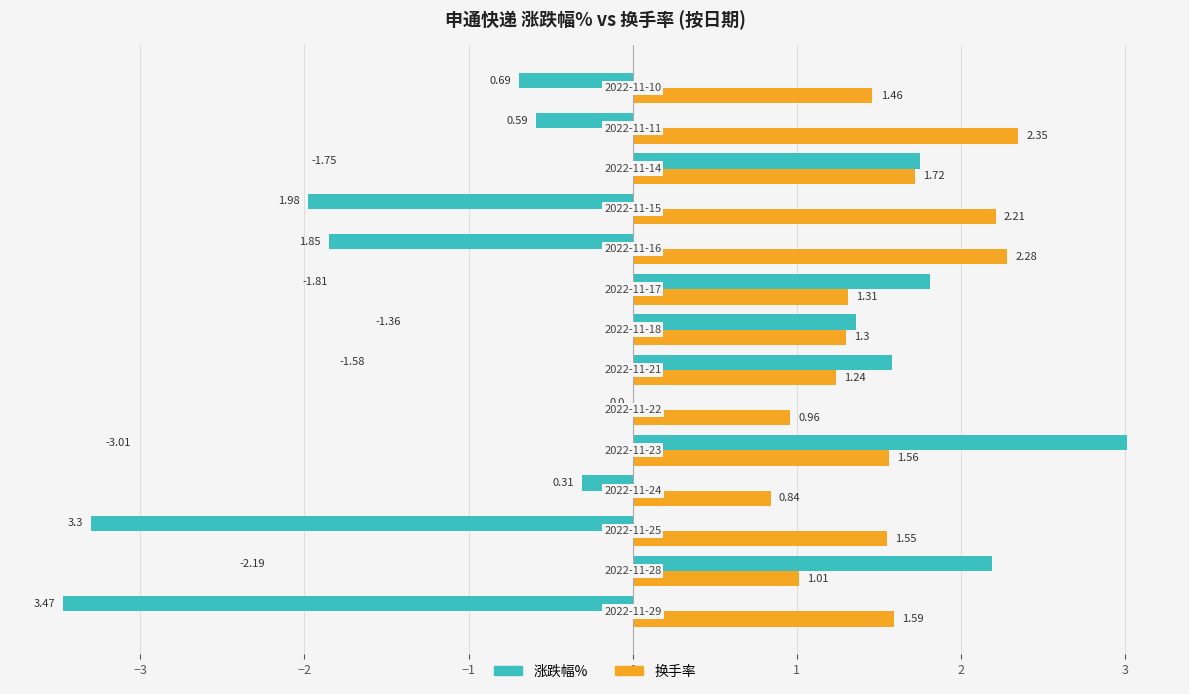

What is the maximum value shown in the chart?

3.0